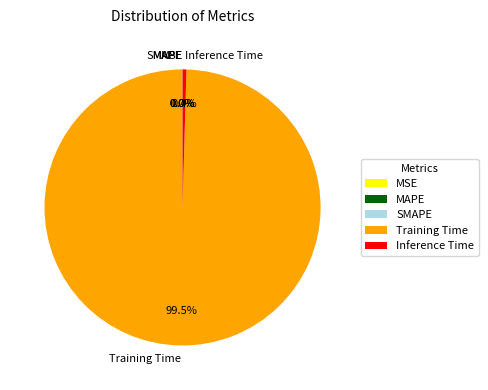

Does any single category account for the majority?

Yes